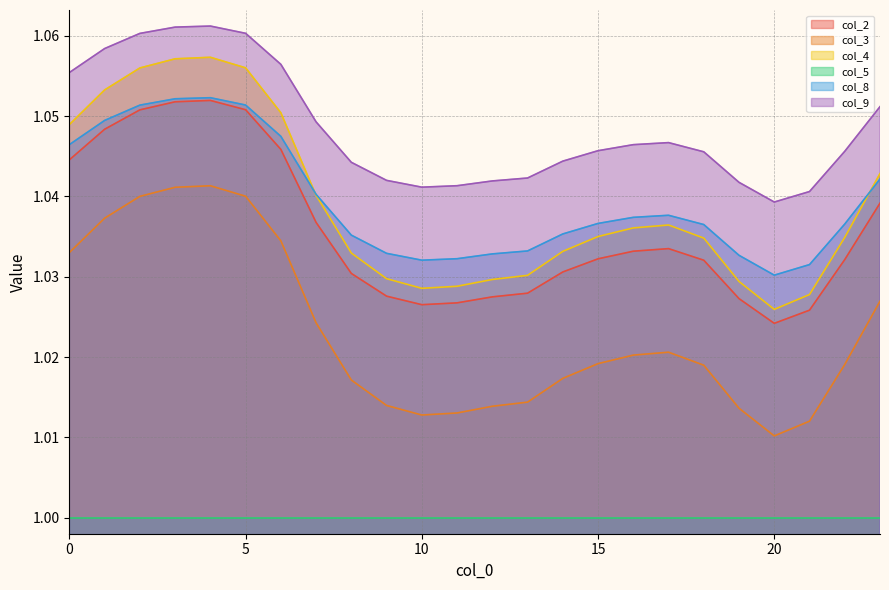

What is the sum of all col_2 values?

24.9